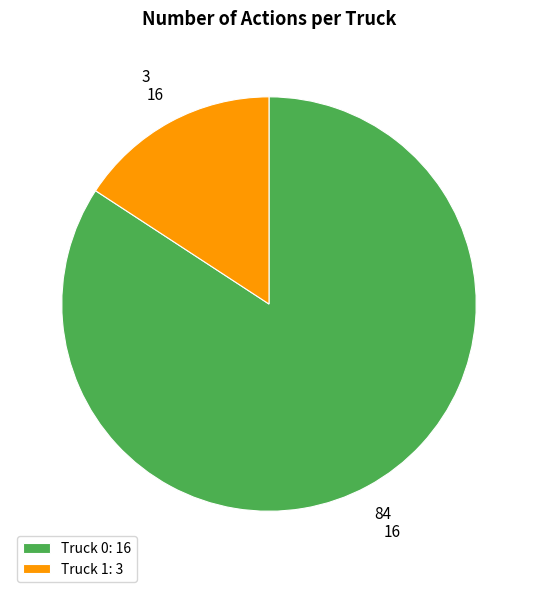

The Truck 1 slice represents 27% of the pie. True or false?

False